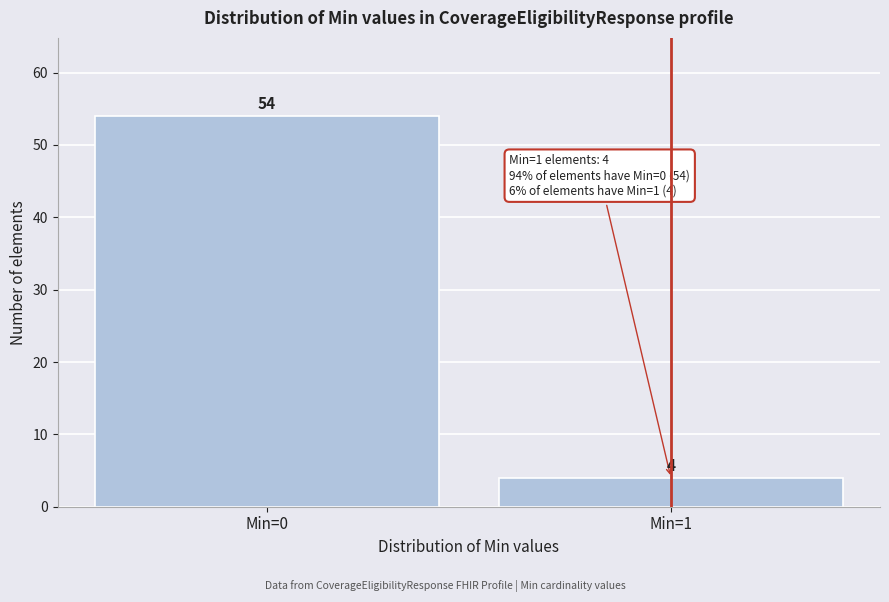

Reading right to left, what are all the values shown in this chart?

4	54